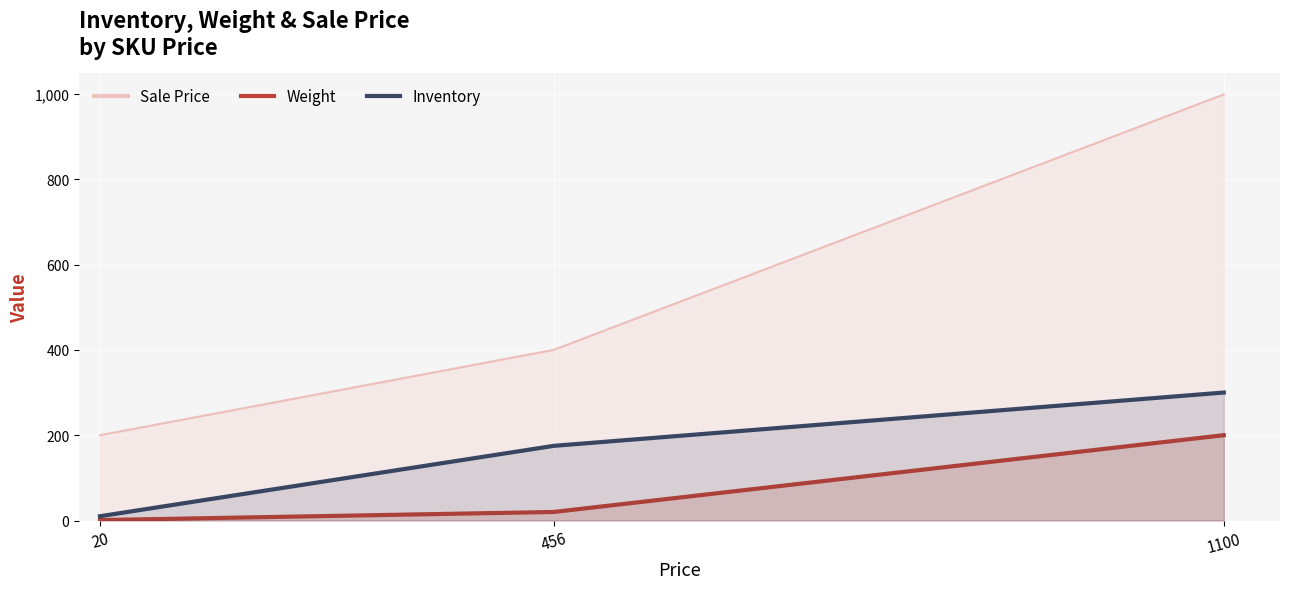

The Sale Price series shows 567 at 456. True or false?

False